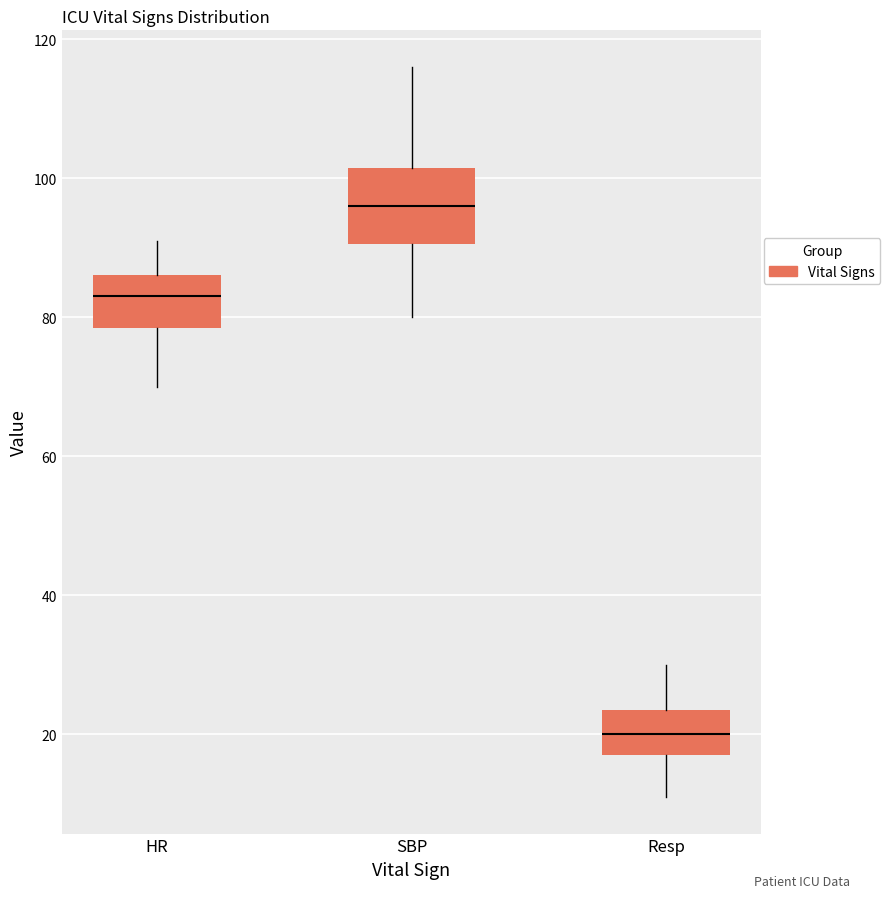

Where does the lower whisker of the box for Resp end on the y-axis? The values are not printed on the chart, so give them approximately, as read against the axis.

12